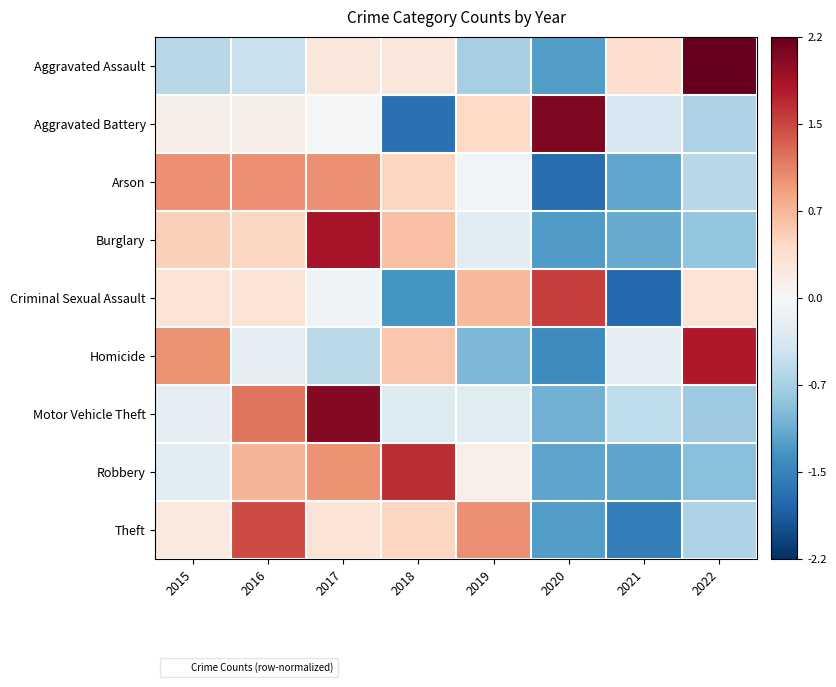

How many series are shown in this chart?

9